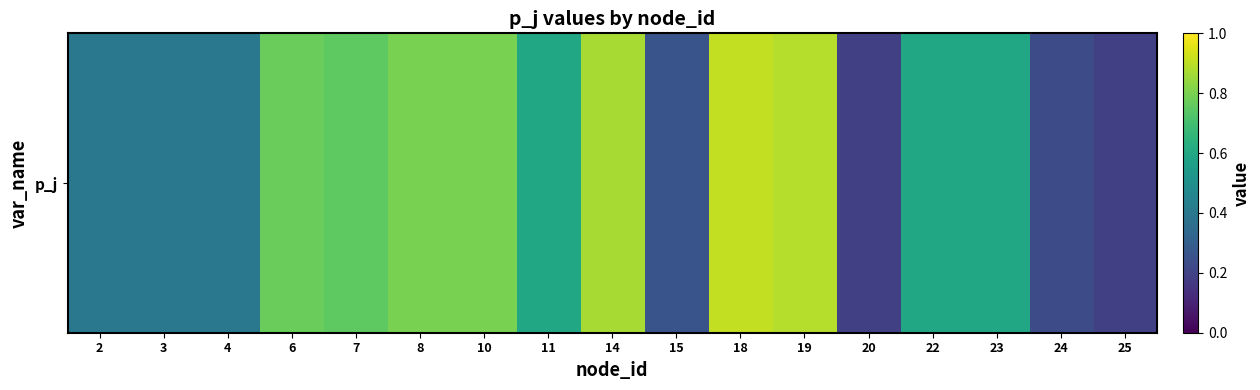

What is the sum of all values?

9.7